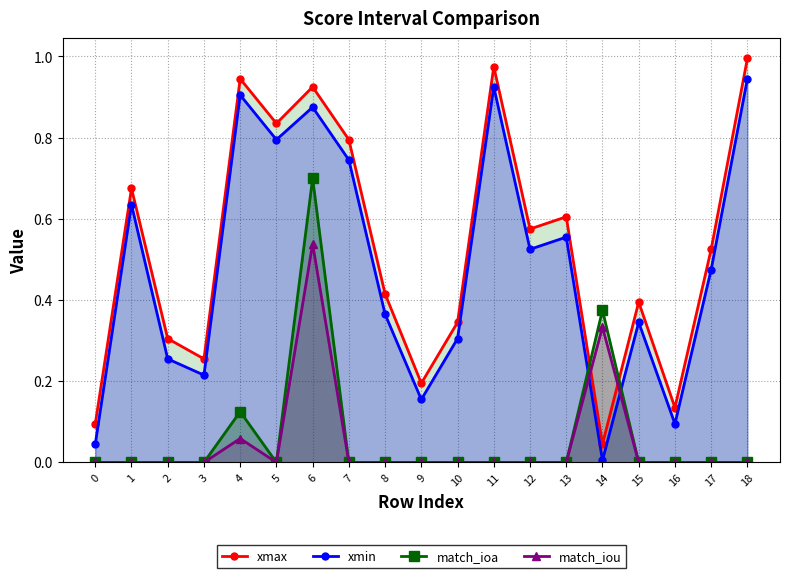

The value of match_ioa at 1 is -0.3. True or false?

False